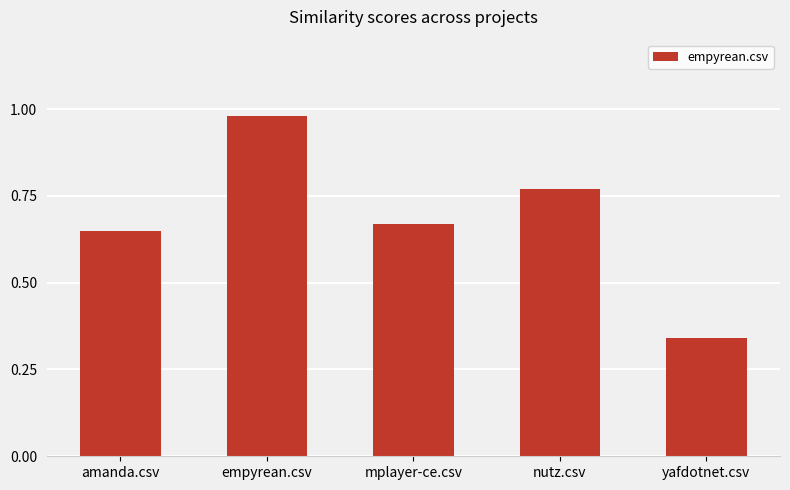

The chart shows a value of 0.1 at yafdotnet.csv. True or false?

False